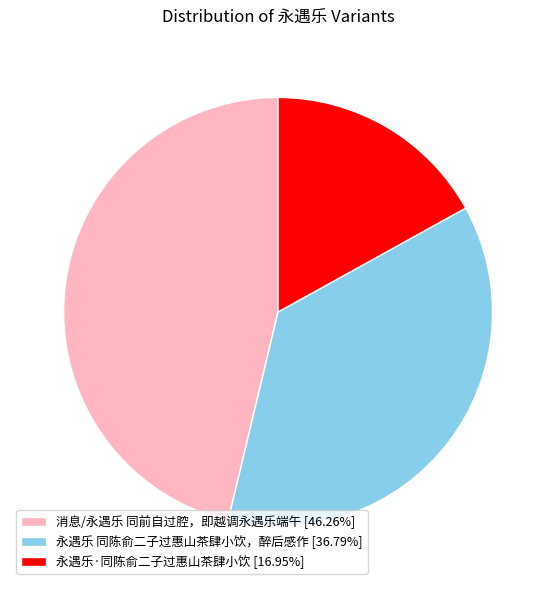

Which slice is the smallest?

永遇乐·同陈俞二子过惠山茶肆小饮